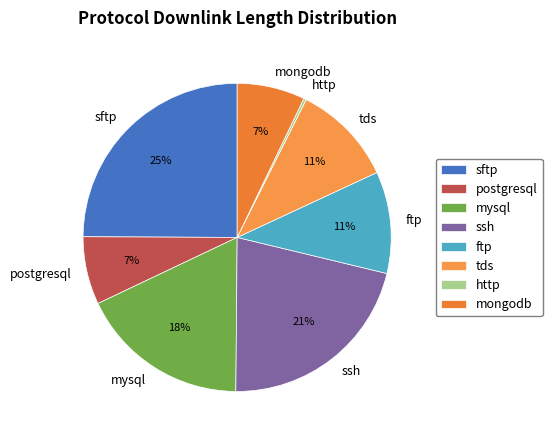

Which category has the biggest portion of the pie?

sftp